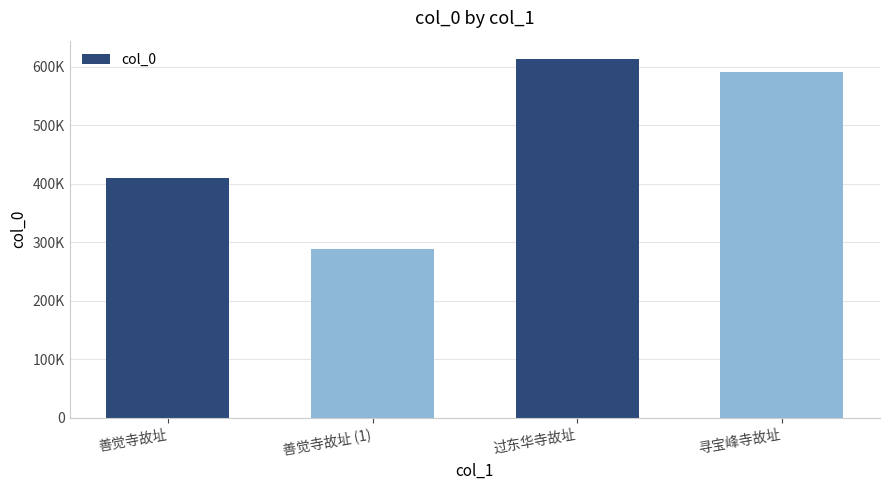

Are the bars horizontal?

No